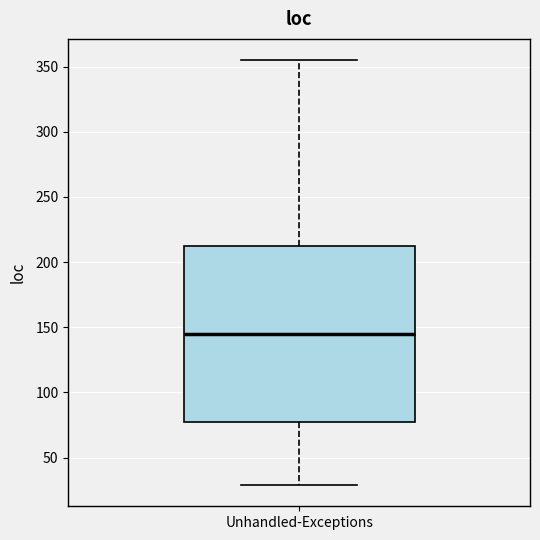

Read this box plot against the y-axis: the position of the median line, the range covered by the box, and the ends of both whiskers. The values are not printed on the chart, so give them approximately, as read against the axis.

median 145, box 80 to 215, whiskers 30 to 355